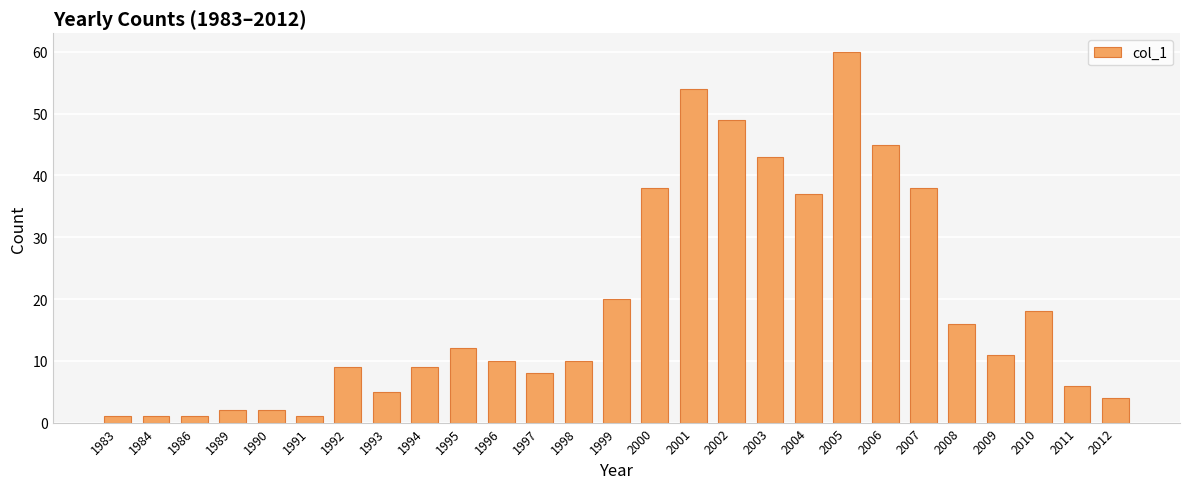

Reading left to right, list all the values displayed in this chart.

1983=1	1984=1	1986=1	1989=2	1990=2	1991=1	1992=9	1993=5	1994=9	1995=12	1996=10	1997=8	1998=10	1999=20	2000=38	2001=54	2002=49	2003=43	2004=37	2005=60	2006=45	2007=38	2008=16	2009=11	2010=18	2011=6	2012=4